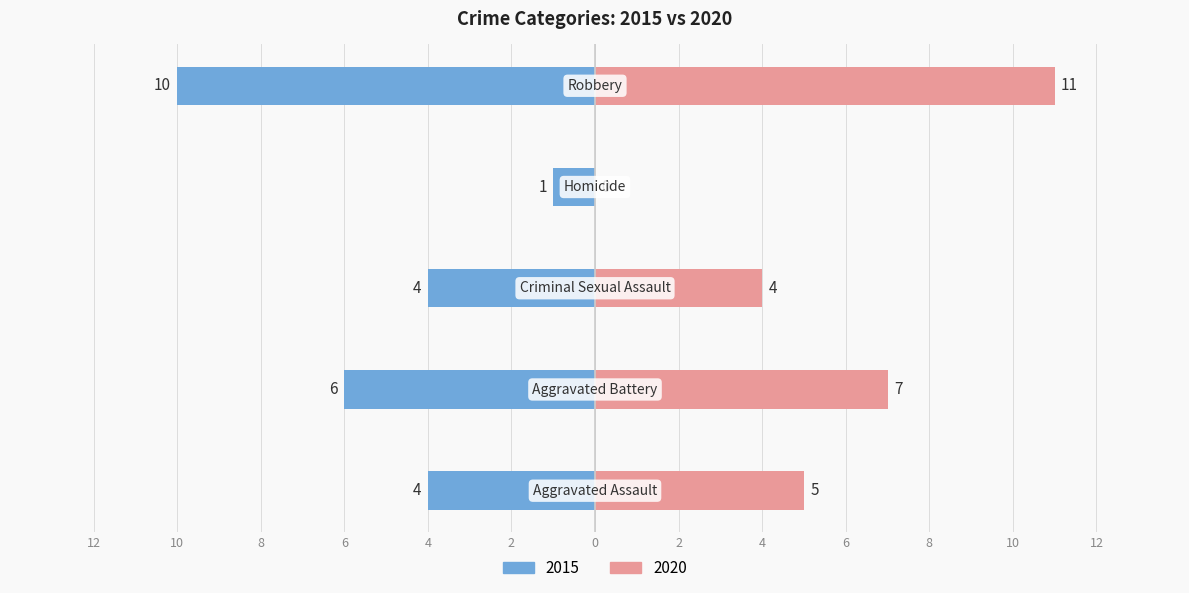

What is the sum of all 2020 values?

27